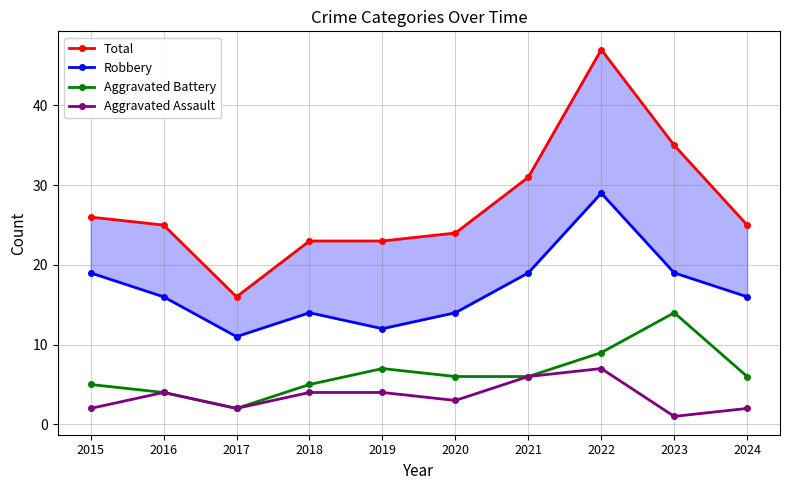

True or false: Aggravated Assault and Aggravated Battery cross at least once.

False